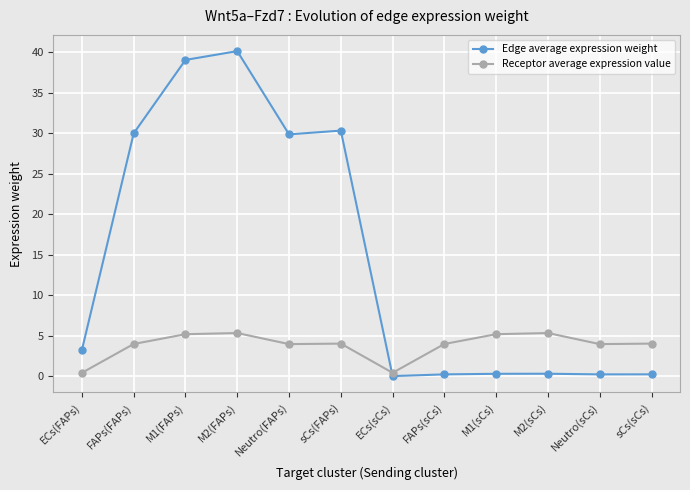

What is the sum of the Receptor average expression value values at sCs(sCs) and sCs(FAPs)?

8.1